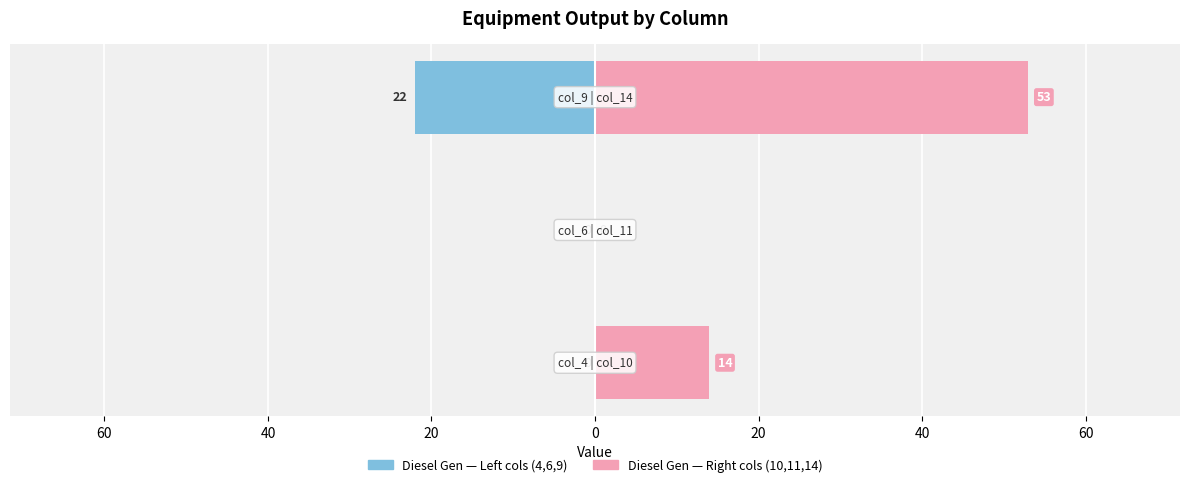

At 40, list the series in order from largest to smallest.

Right cols (10,11,14), Left cols (4,6,9)